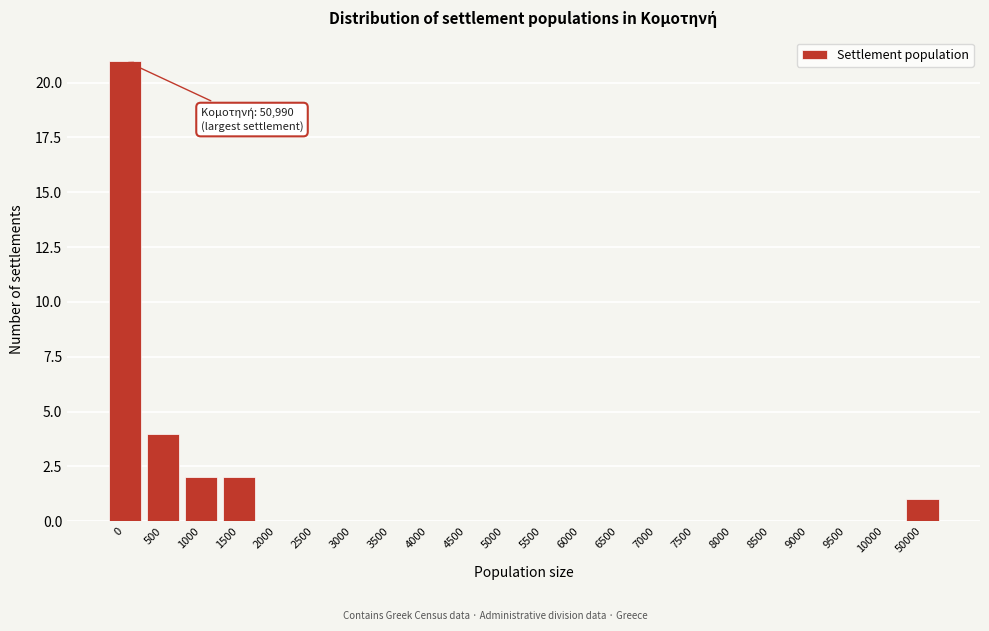

Reading right to left, what are all the values shown in this chart?

50000=1	10000=0	9500=0	9000=0	8500=0	8000=0	7500=0	7000=0	6500=0	6000=0	5500=0	5000=0	4500=0	4000=0	3500=0	3000=0	2500=0	2000=0	1500=2	1000=2	500=4	0=21